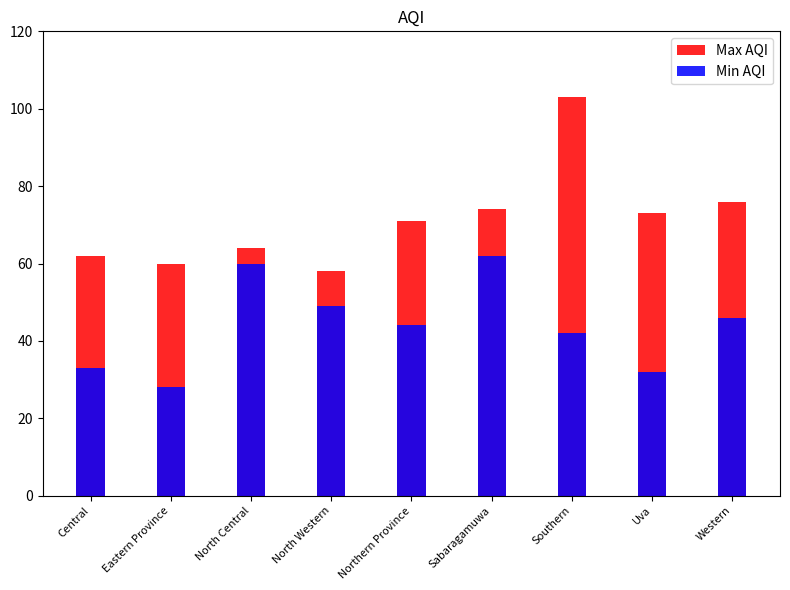

What is the difference between the second highest and second lowest values in the Max AQI series?

16